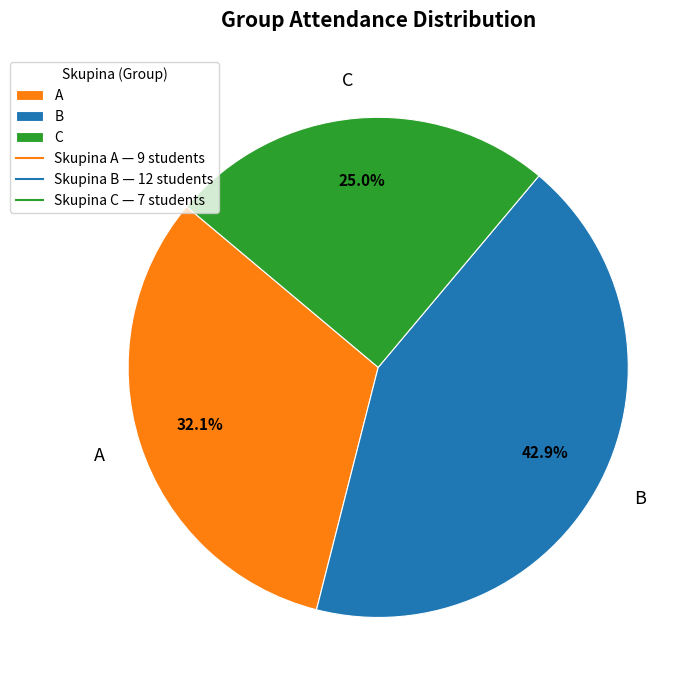

Is the sum of B and C greater than half?

Yes